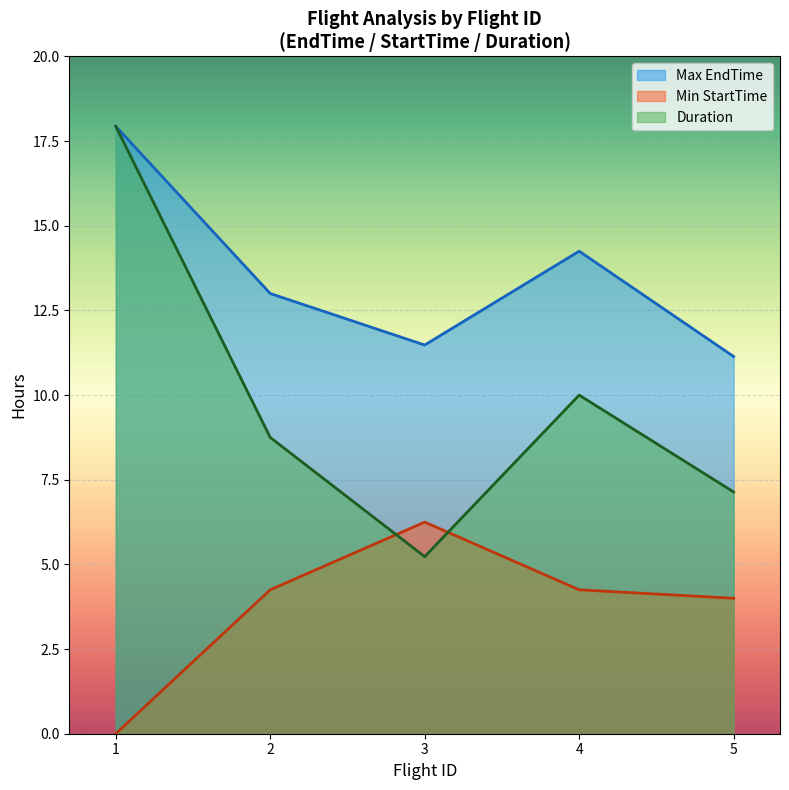

The Max EndTime series shows 4.8 at 3. True or false?

False